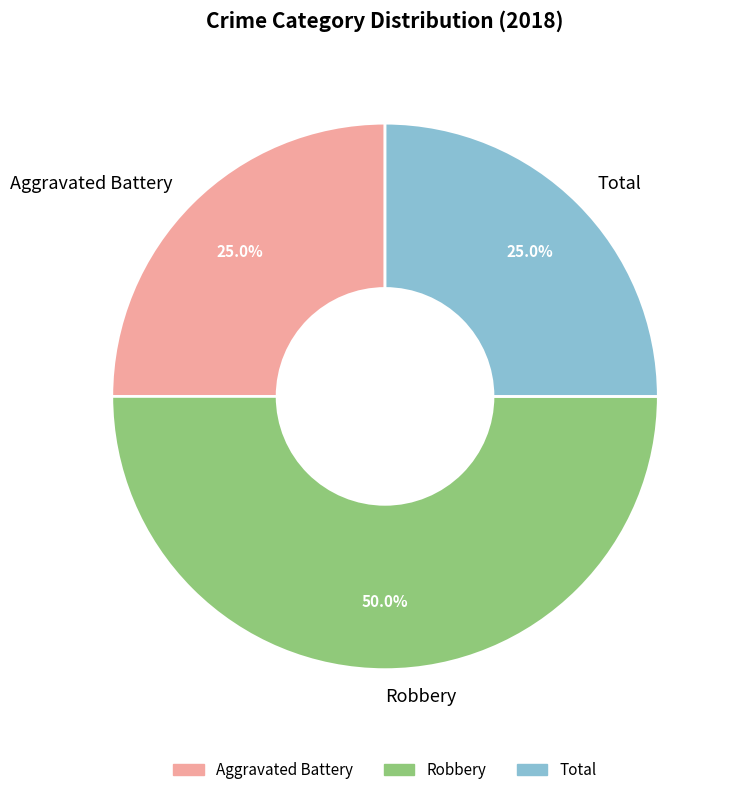

To the nearest percent, what percentage of the pie is Robbery?

50%